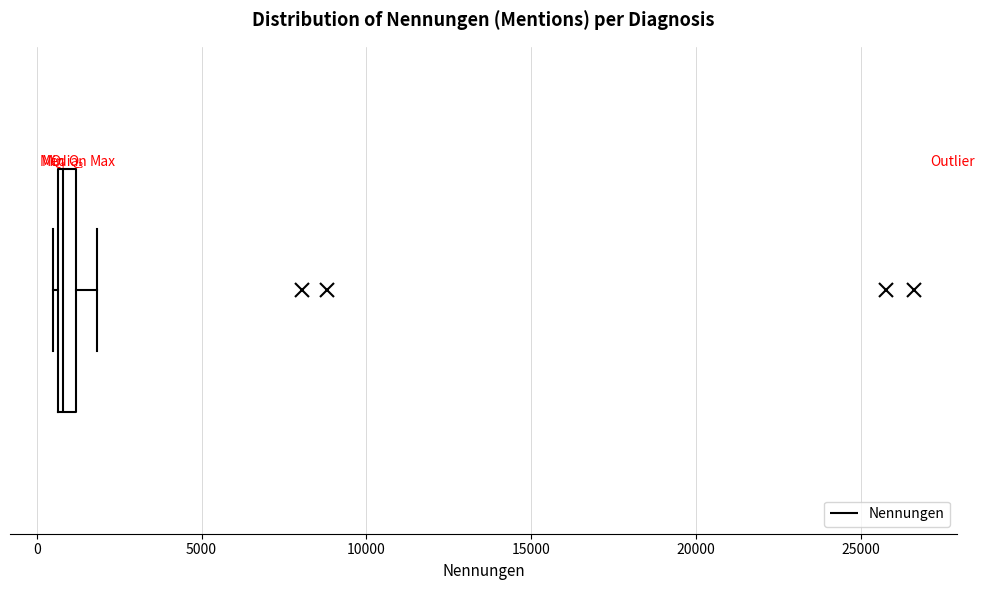

Where does the right whisker of the box end on the x-axis? The values are not printed on the chart, so give them approximately, as read against the axis.

2000